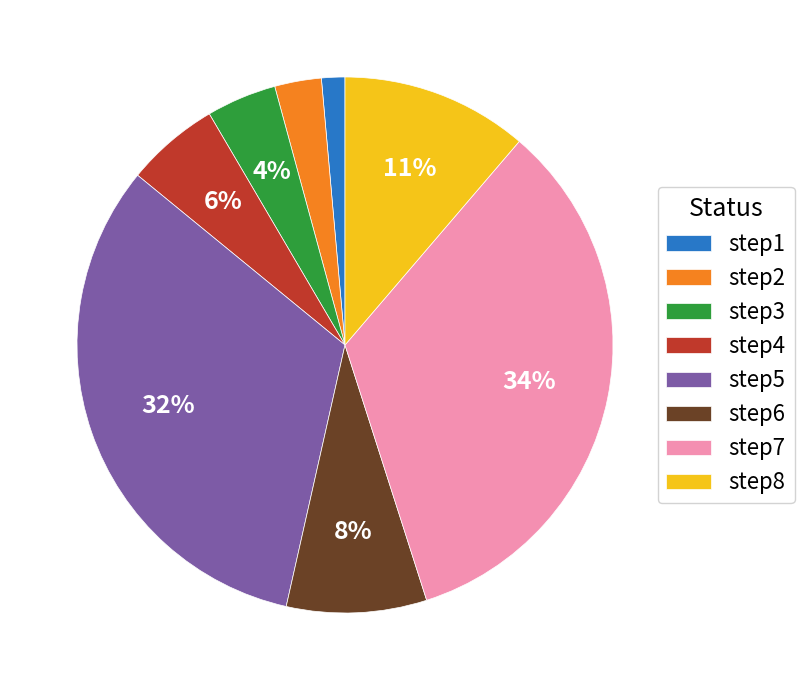

What percentage is the step1 slice, to the nearest percent?

1%